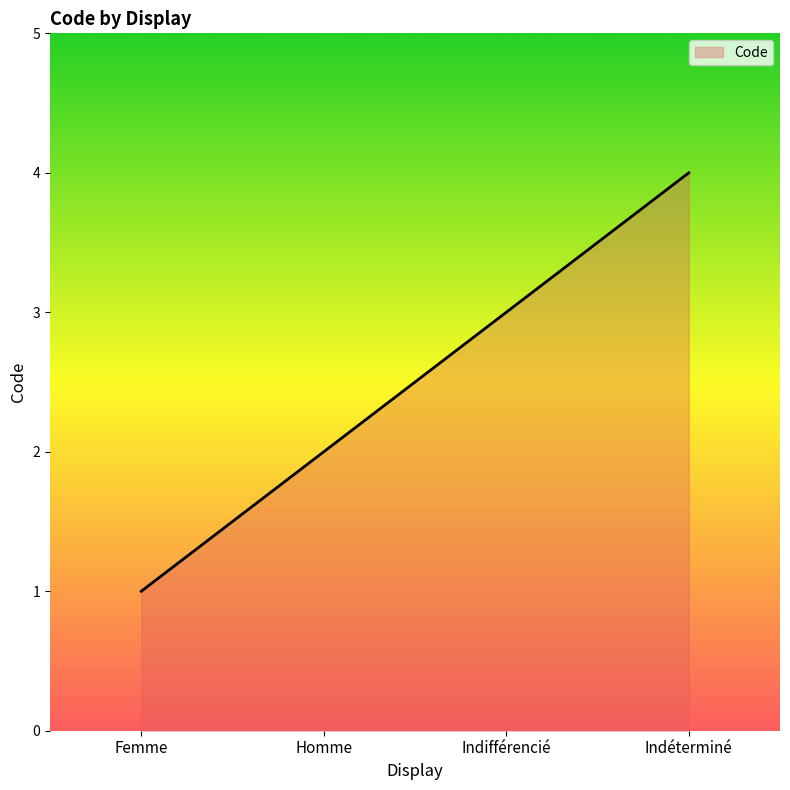

Reading left to right, list all the values displayed in this chart.

1	2	3	4